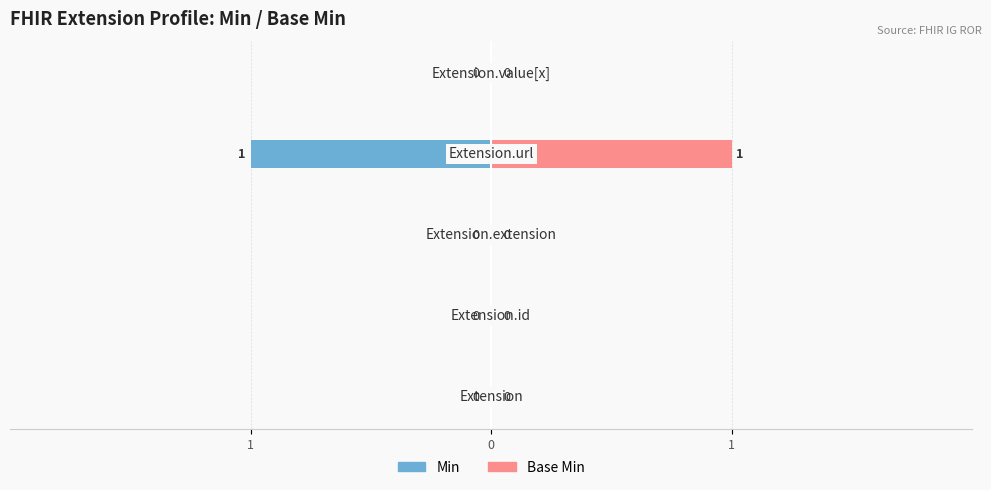

Which series has the largest total across all categories?

Base Min